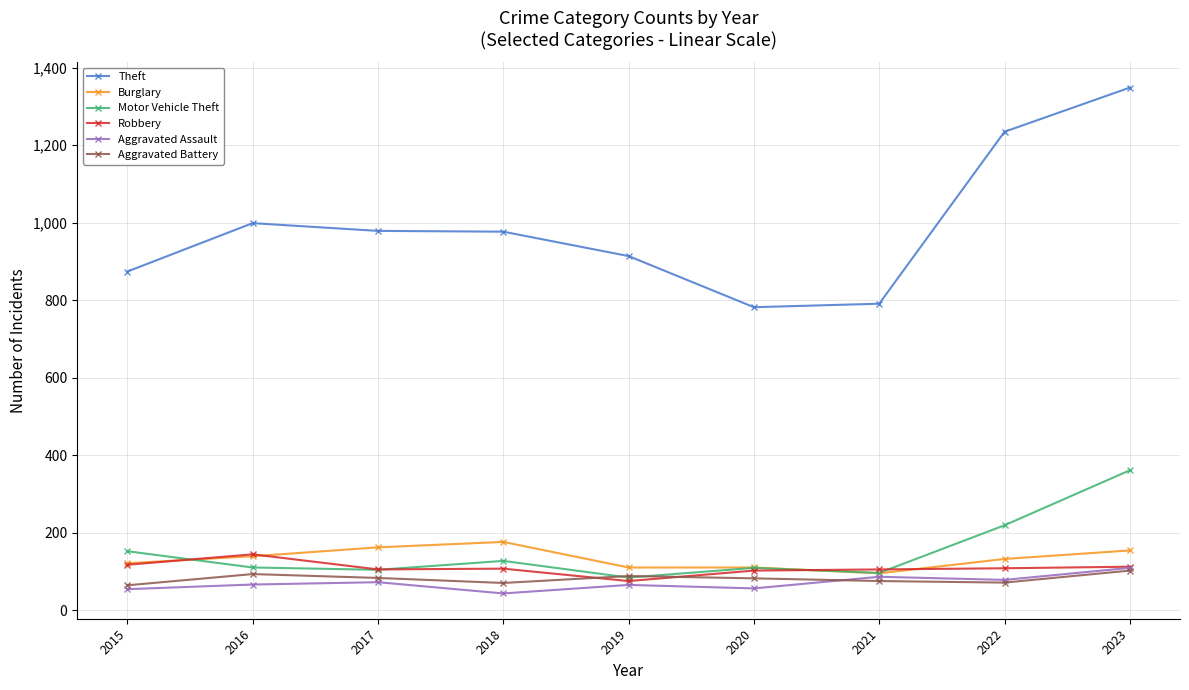

What is the maximum value shown in the chart?

1349